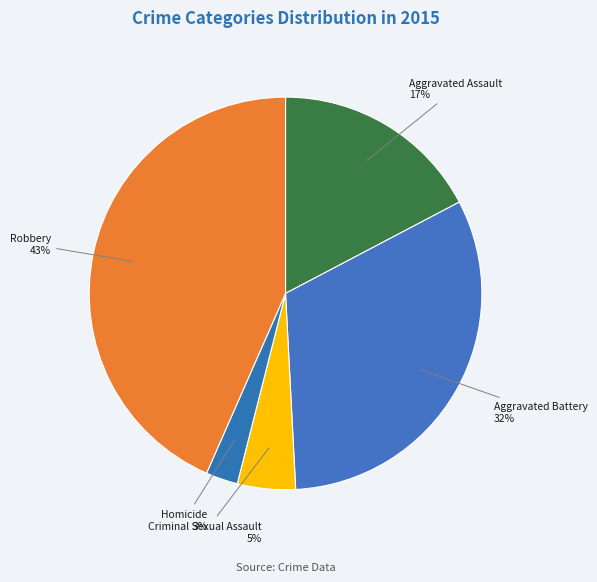

To the nearest percent, what percentage of the pie is Aggravated Battery?

32%